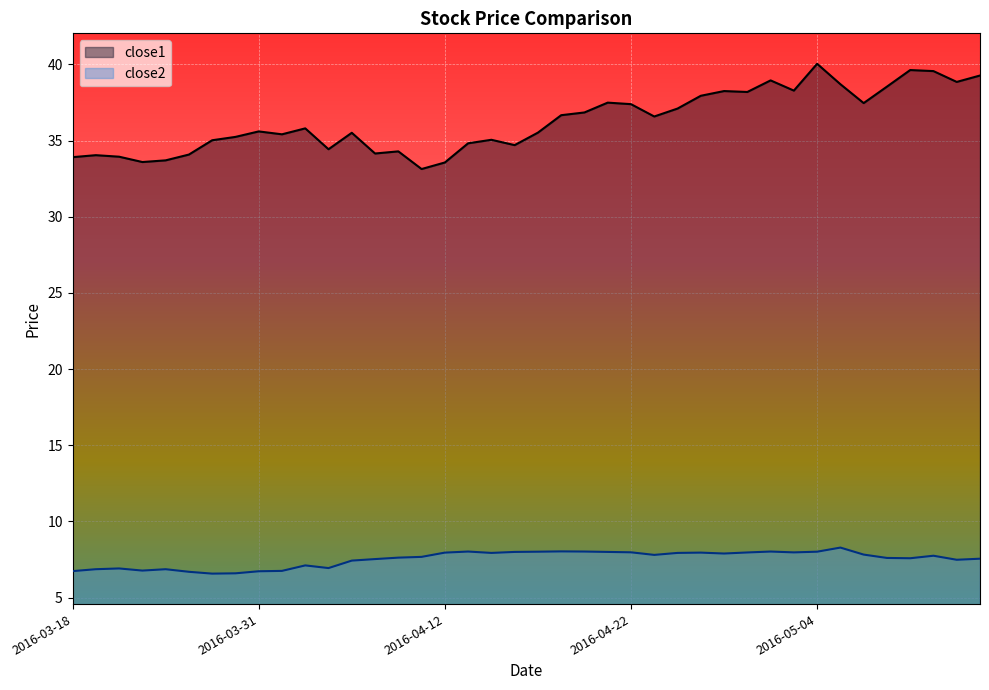

True or false: close1 and close2 intersect in this chart.

False